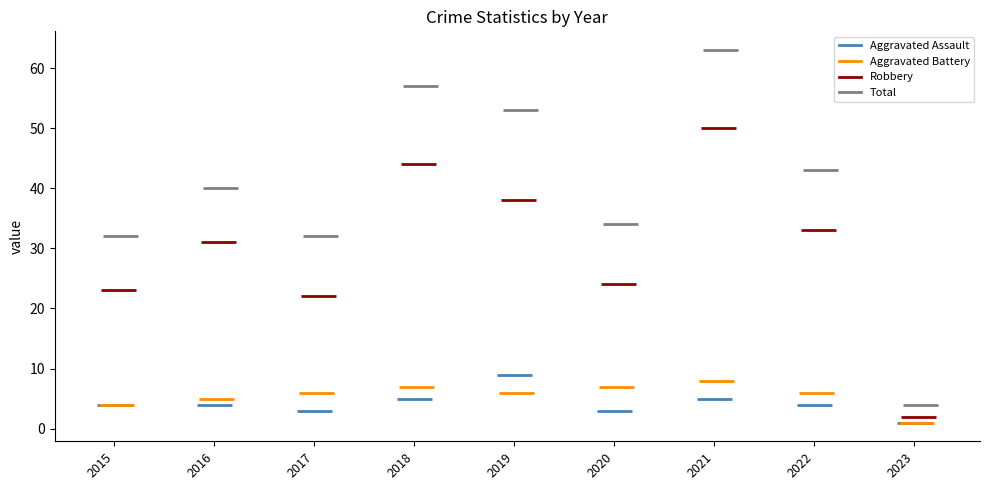

Reading left to right, transcribe all the data shown in this chart.

Aggravated Assault: 4	4	3	5	9	3	5	4	1
Aggravated Battery: 4	5	6	7	6	7	8	6	1
Robbery: 23	31	22	44	38	24	50	33	2
Total: 32	40	32	57	53	34	63	43	4